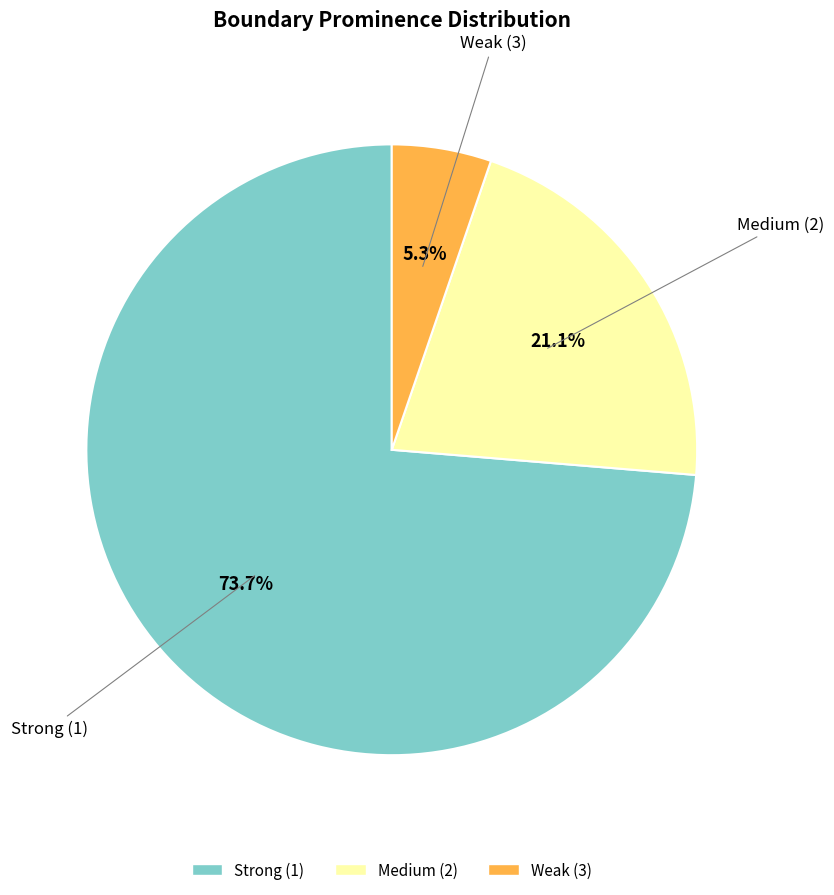

What percentage do Strong (1) and Weak (3) together represent?

78.9%